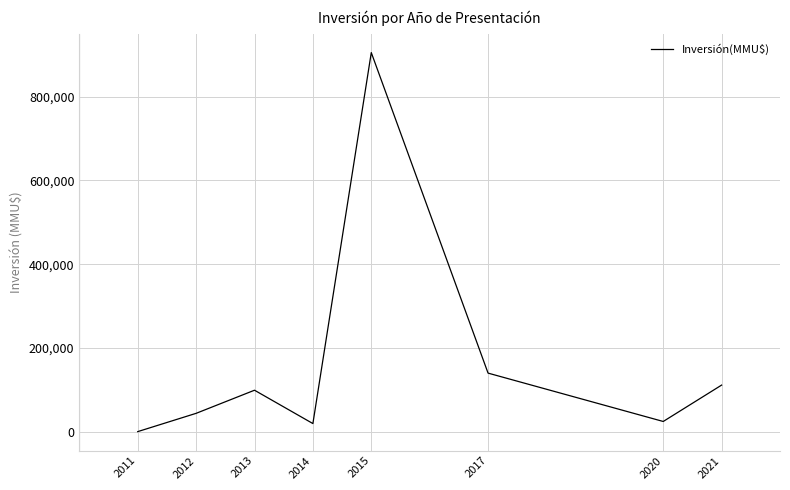

How many values are below 99550?

4